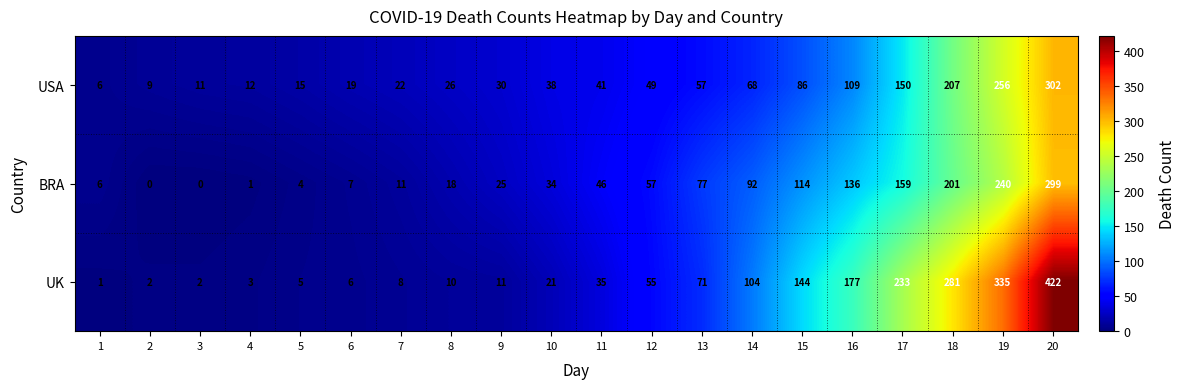

The BRA series shows 43 at 9. True or false?

False